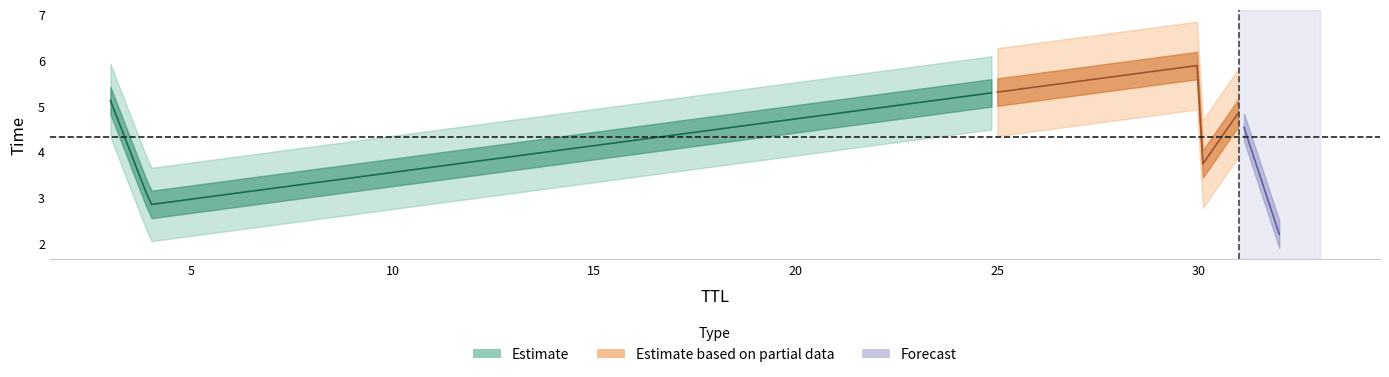

Which category has the highest value across all series?

30